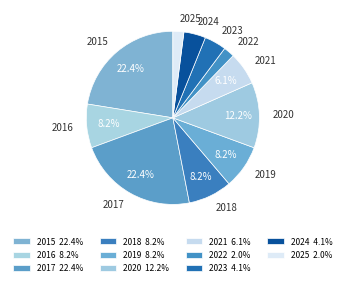

To the nearest percent, what percentage of the pie is 2019?

8%